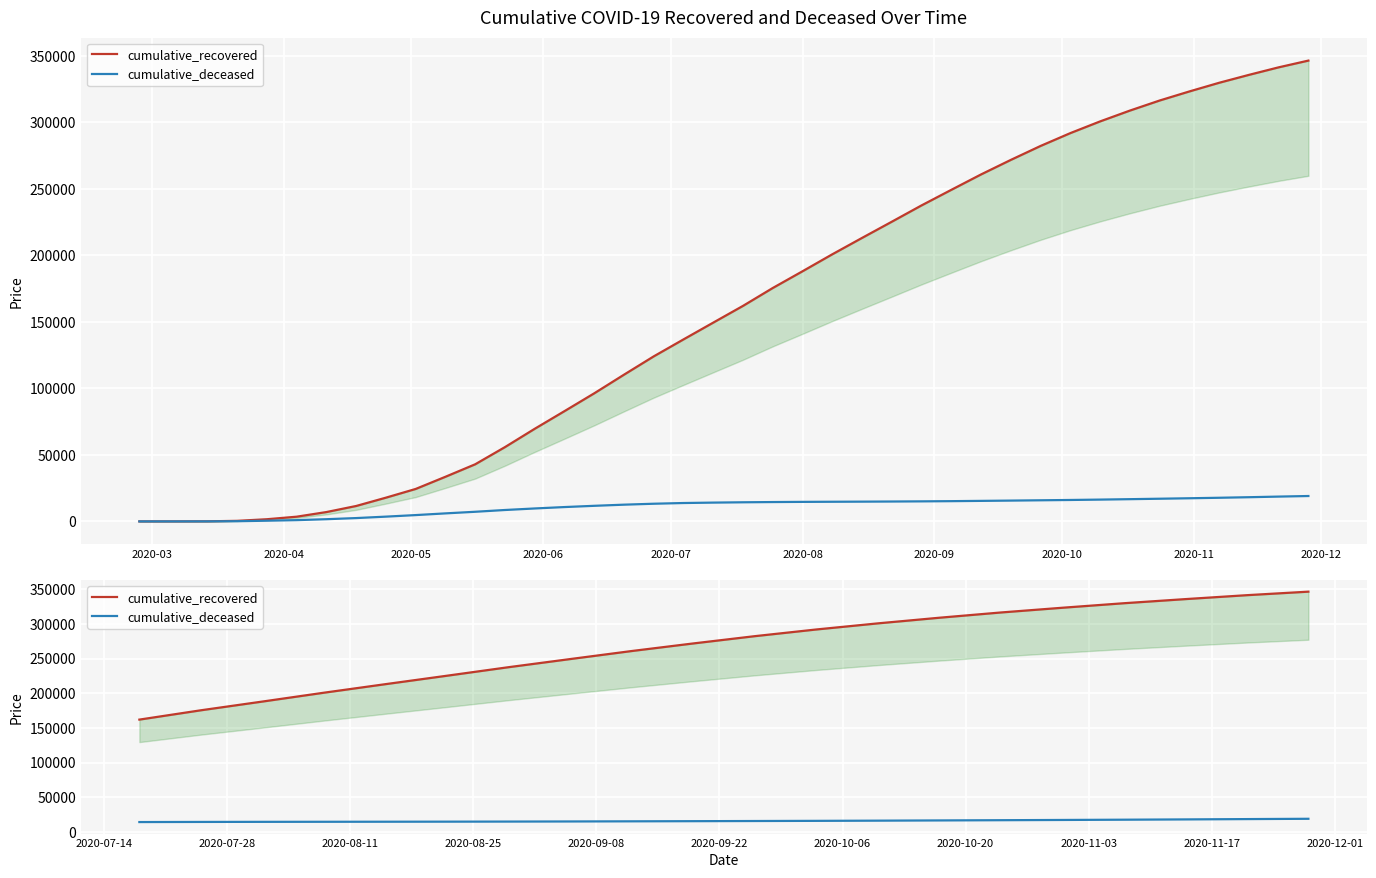

Is the value of cumulative_recovered at 18 greater than the value of cumulative_deceased at 2020-10?

Yes